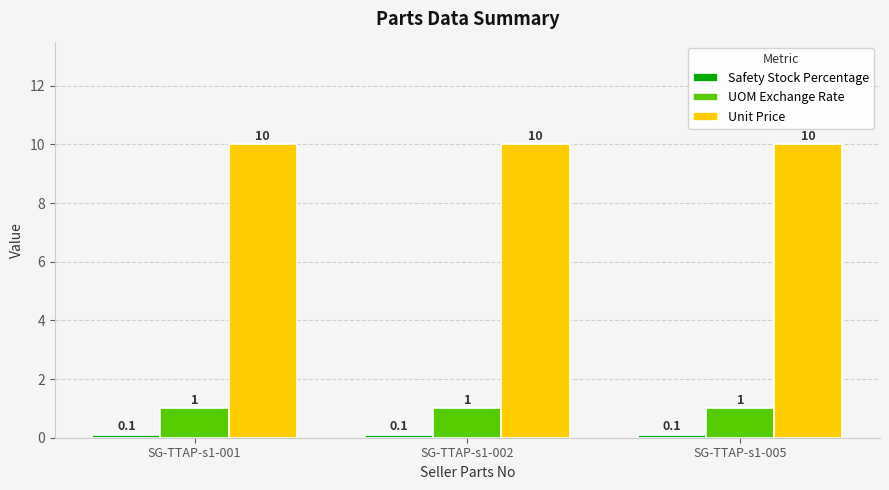

What value does the UOM Exchange Rate series have at SG-TTAP-s1-001?

1.0